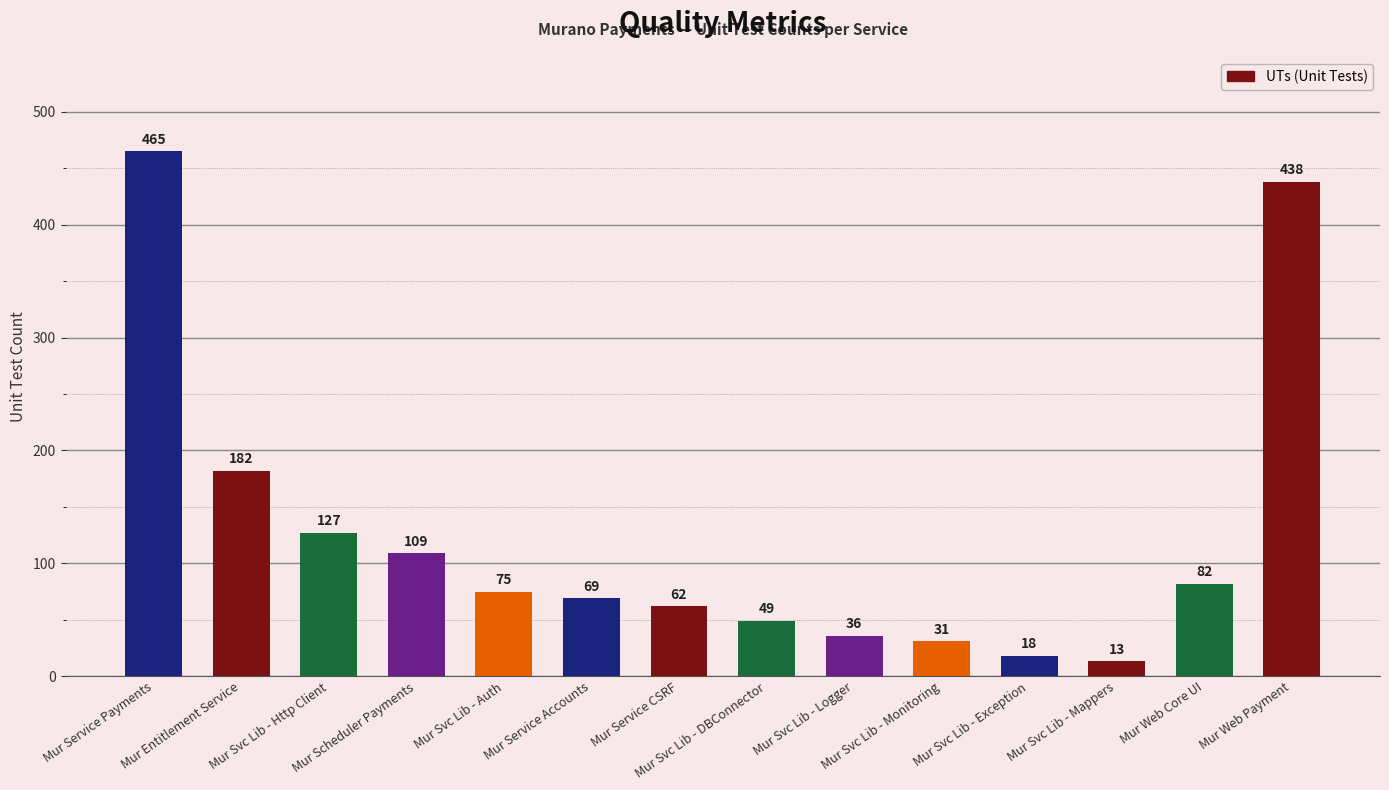

What position from the left is Mur Svc Lib - Monitoring?

10